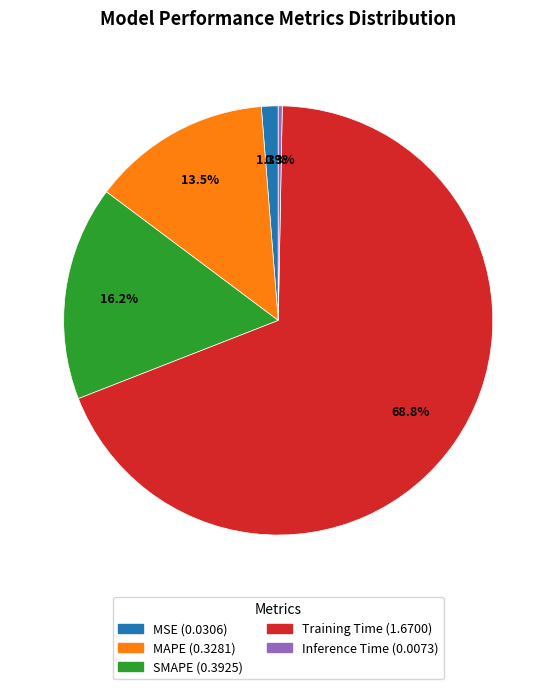

How many slices are in this pie chart?

5